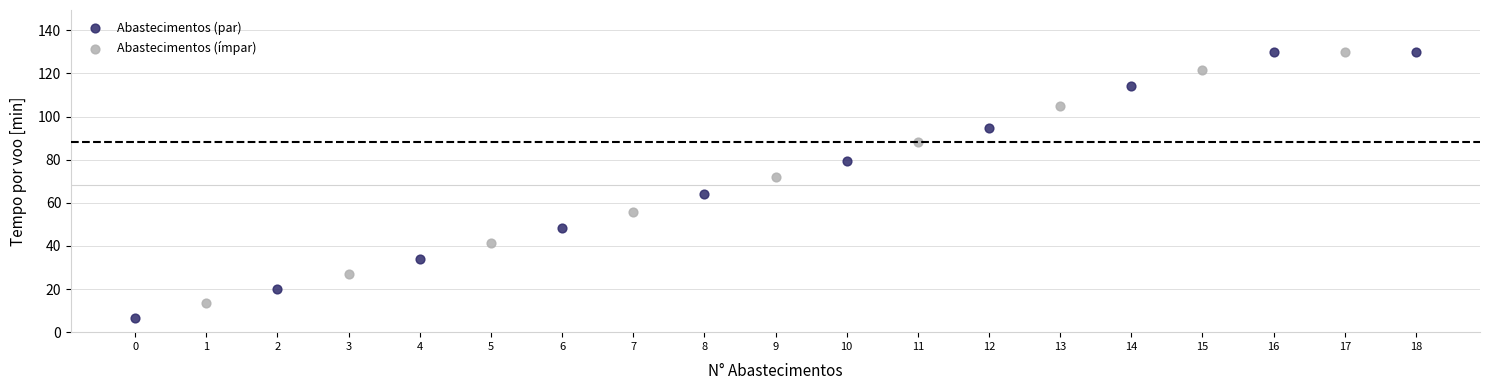

Which series has the largest Y range (max minus min)?

Abastecimentos (par)